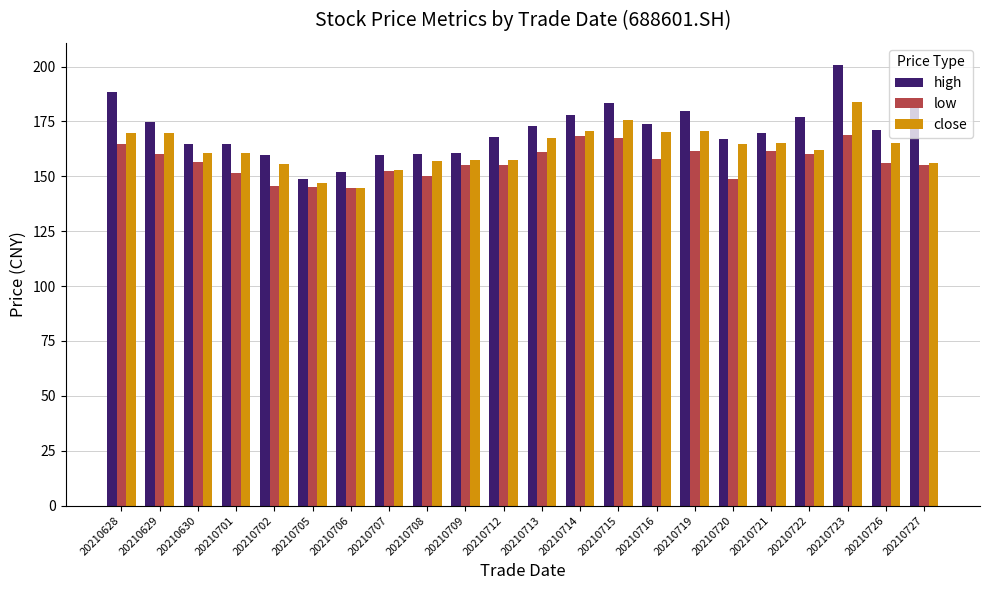

Rank the series at 20210721 from lowest to highest value.

low, close, high